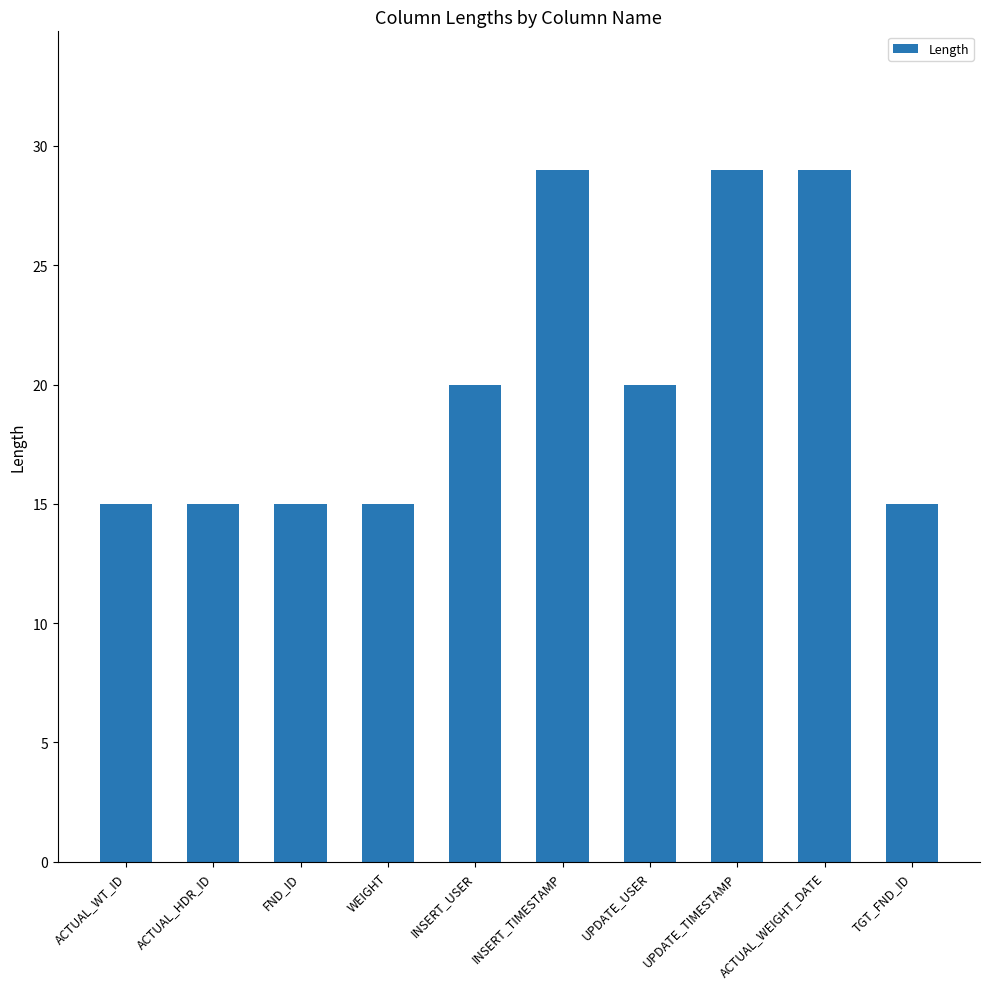

The chart shows a value of 20 at WEIGHT. True or false?

False